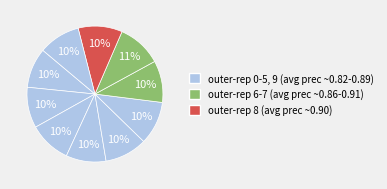

How many slices are in this pie chart?

10